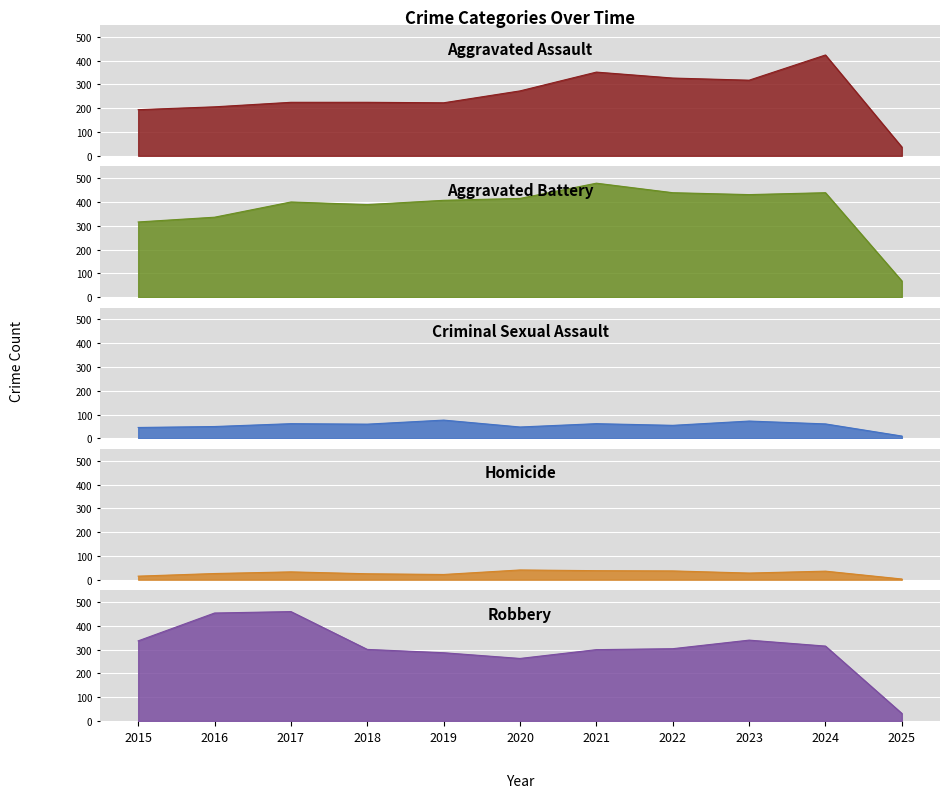

What are all the series names shown in the legend?

Aggravated Assault, Aggravated Battery, Criminal Sexual Assault, Homicide, Robbery